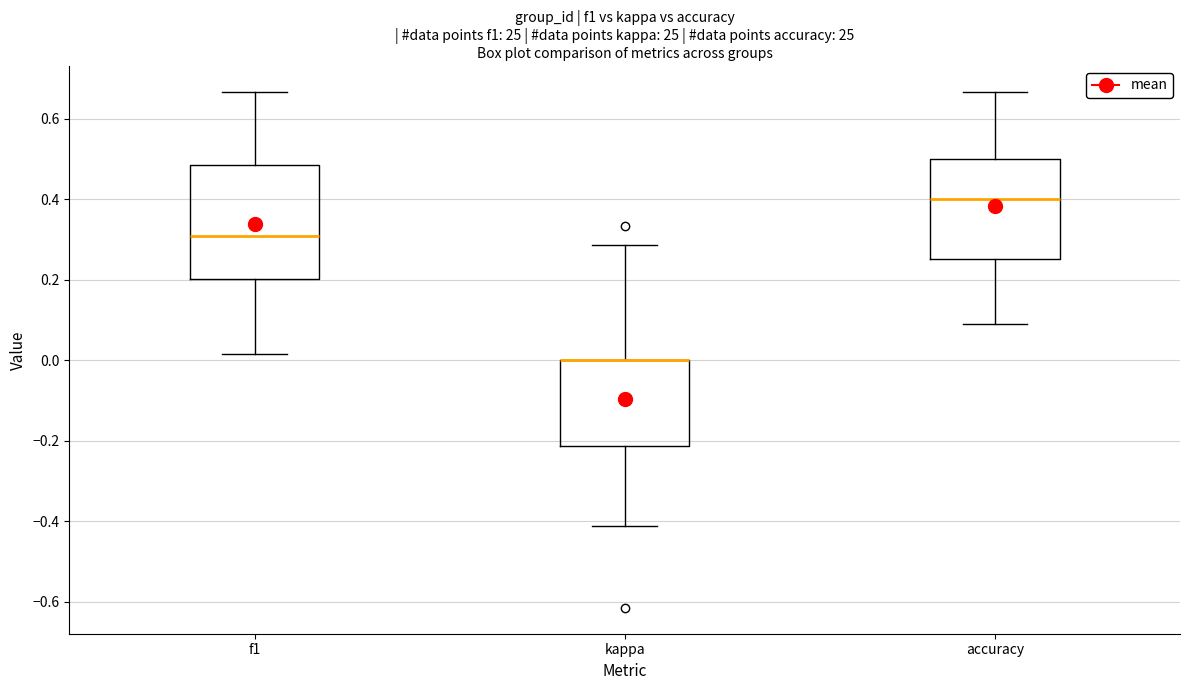

Reading left to right, read every box against the y-axis: the position of its median line, the range the box covers, and the ends of its whiskers. The values are not printed on the chart, so give them approximately, as read against the axis.

f1: median 0.30, box 0.20 to 0.48, whiskers 0.02 to 0.66
kappa: median 0.00 (drawn on the box's upper edge), box -0.22 to 0.00, whiskers -0.42 to 0.28
accuracy: median 0.40, box 0.26 to 0.50, whiskers 0.10 to 0.66